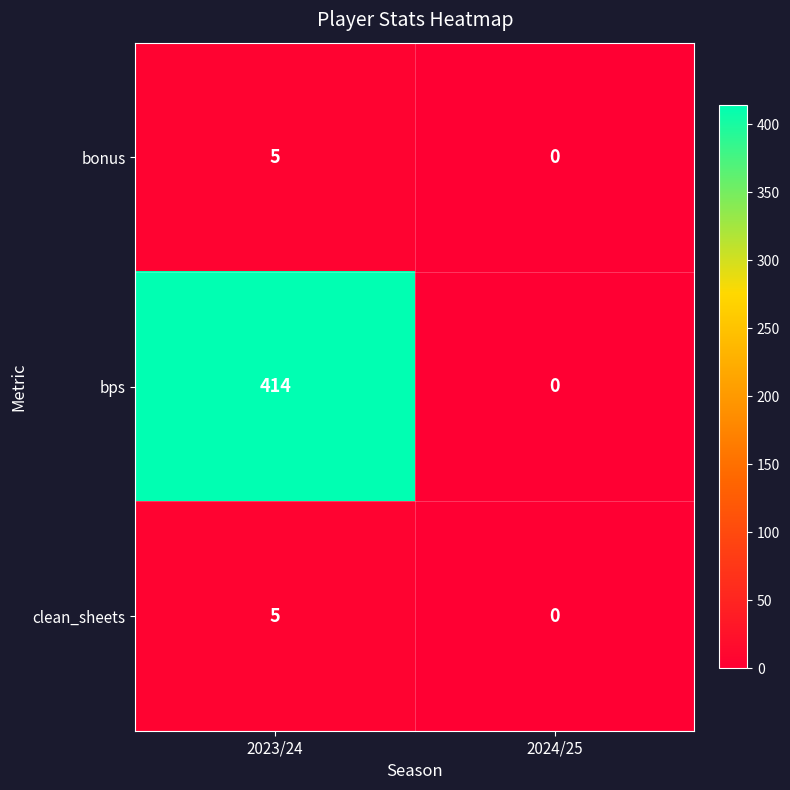

List the labels in order of clean_sheets value, largest first.

2023/24, 2024/25